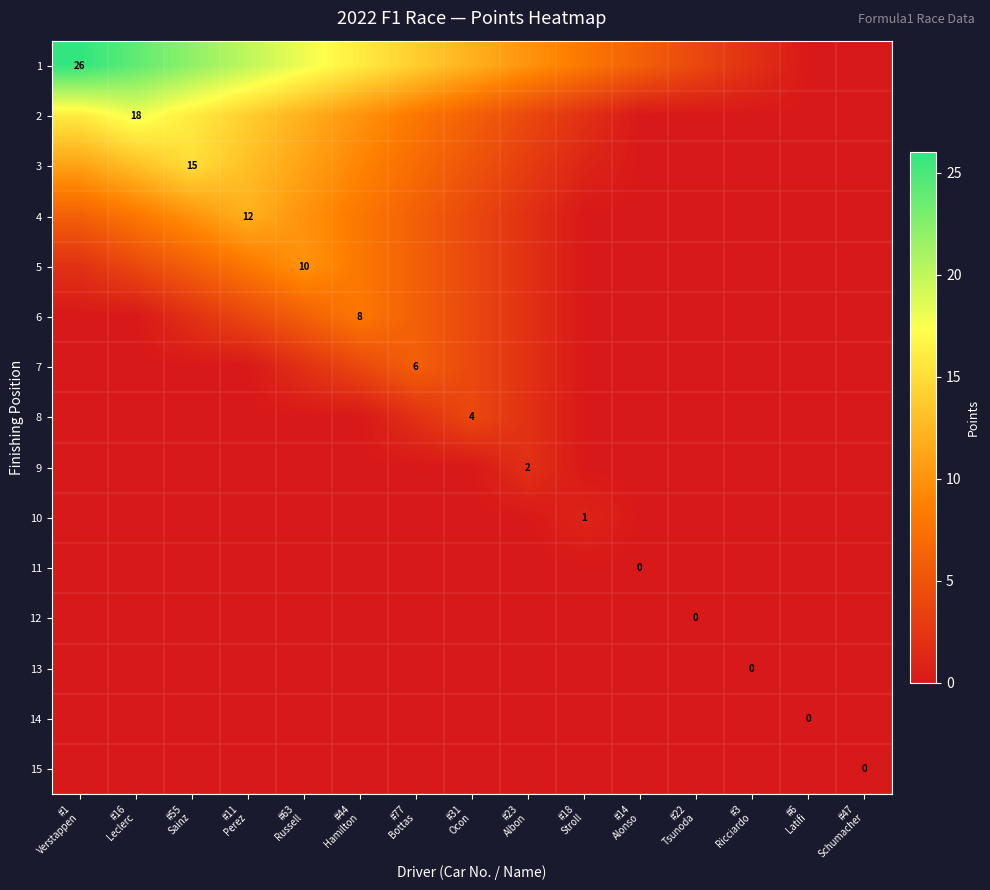

The value of 15 at #63 Russell is 0. True or false?

True